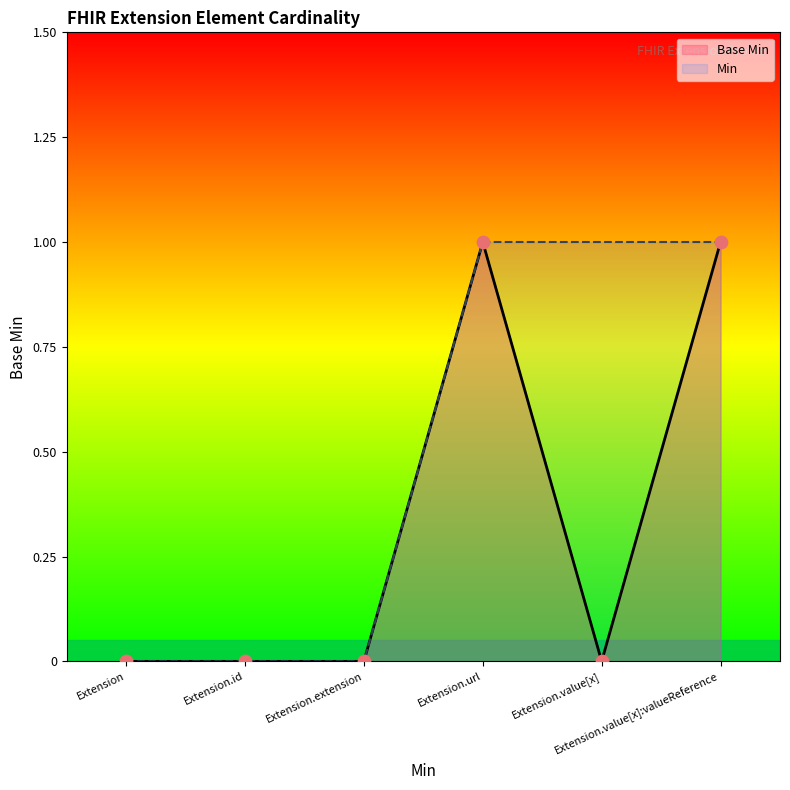

Is the value of Min at Extension.value[x] greater than the value of Base Min at Extension.value[x]?

Yes